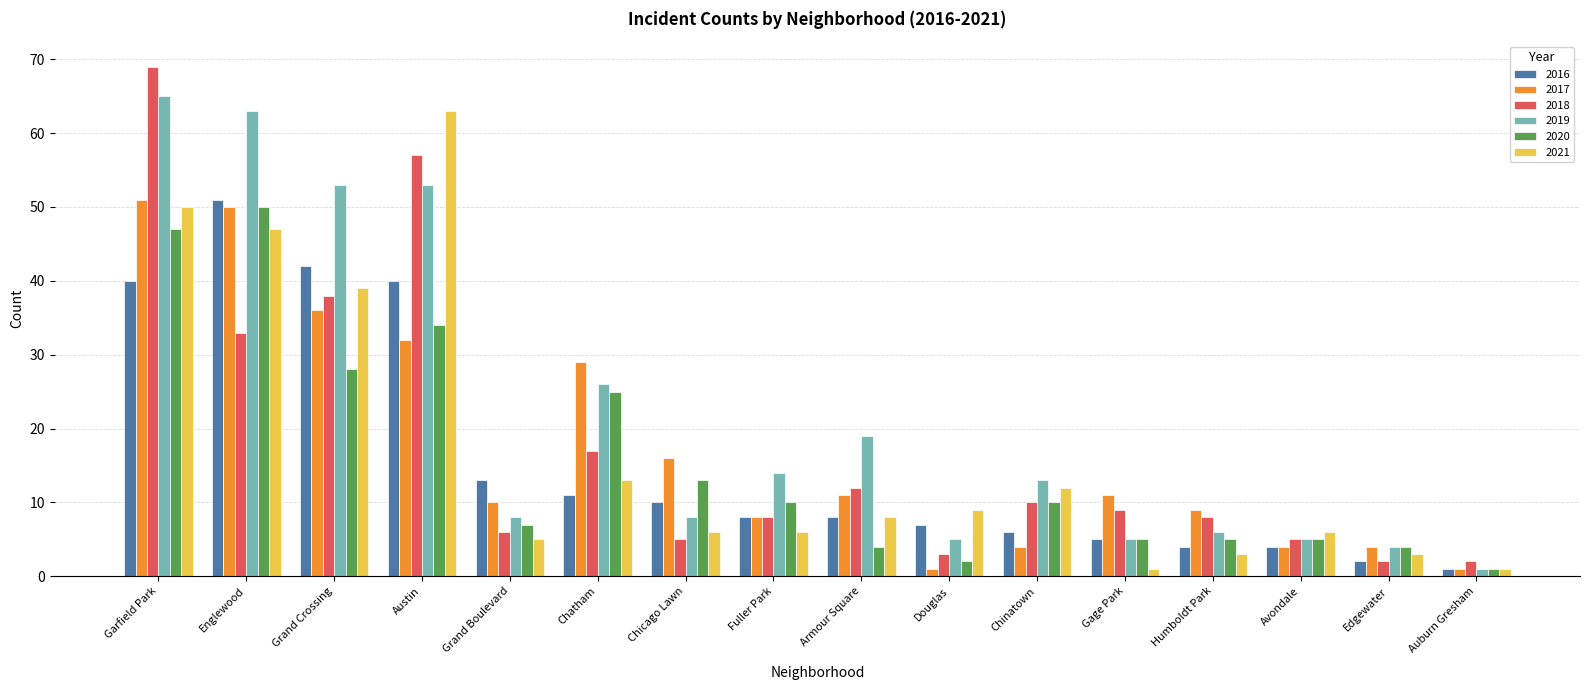

What is the label of the 11th bar from the right?

Chatham